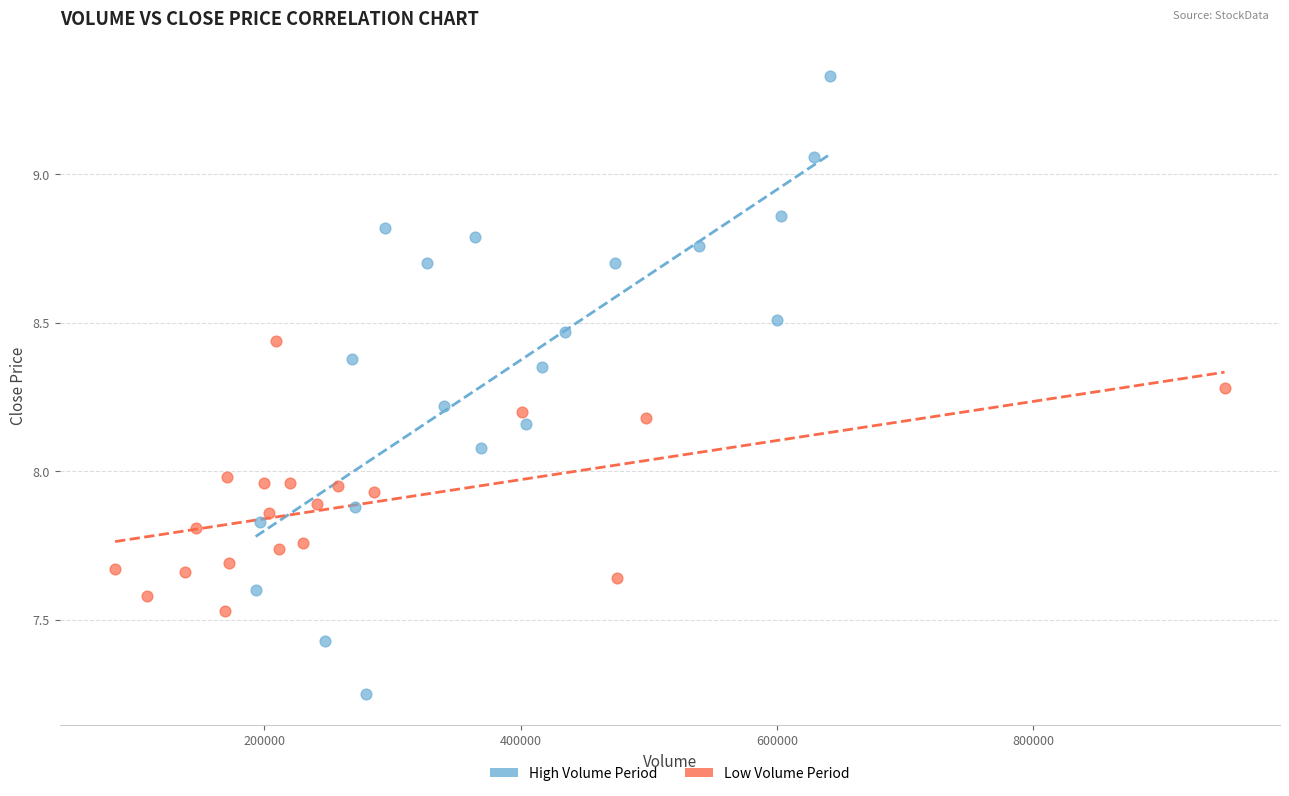

Which series reaches the maximum Y coordinate?

High Volume Period